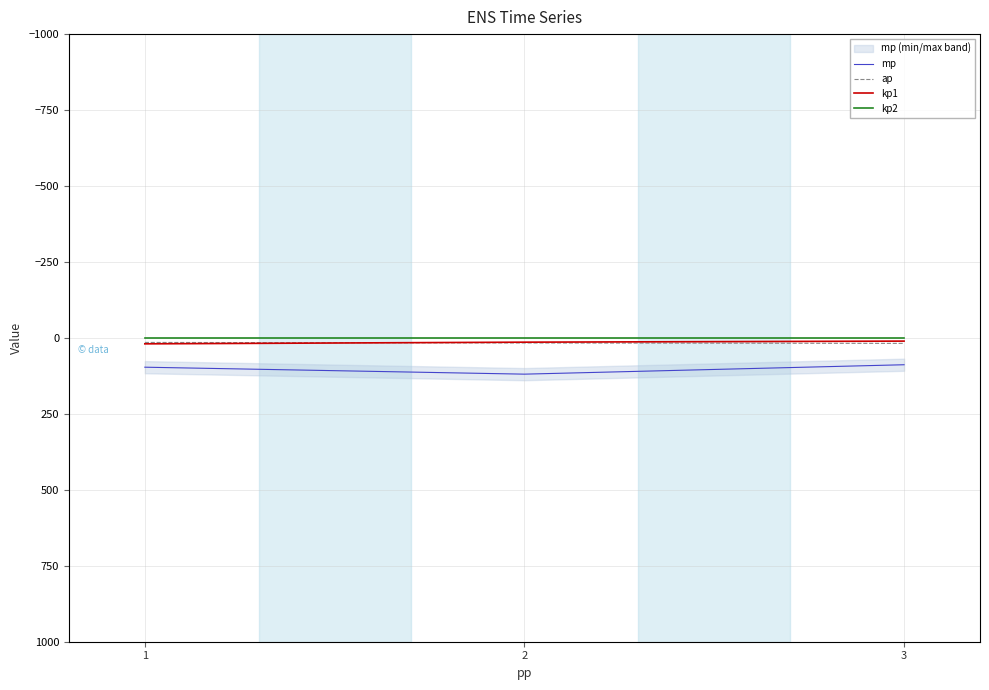

At which label is kp2 closest to 0?

1